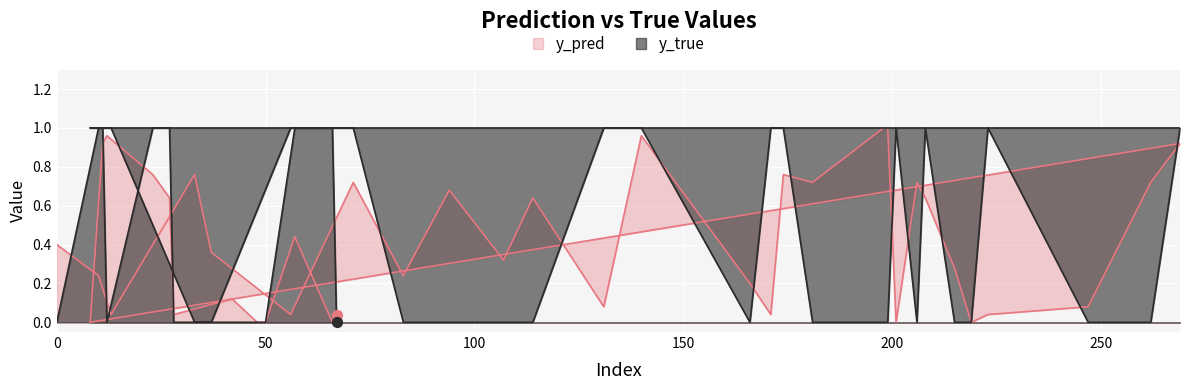

At which category is the sum across all series the highest?

140